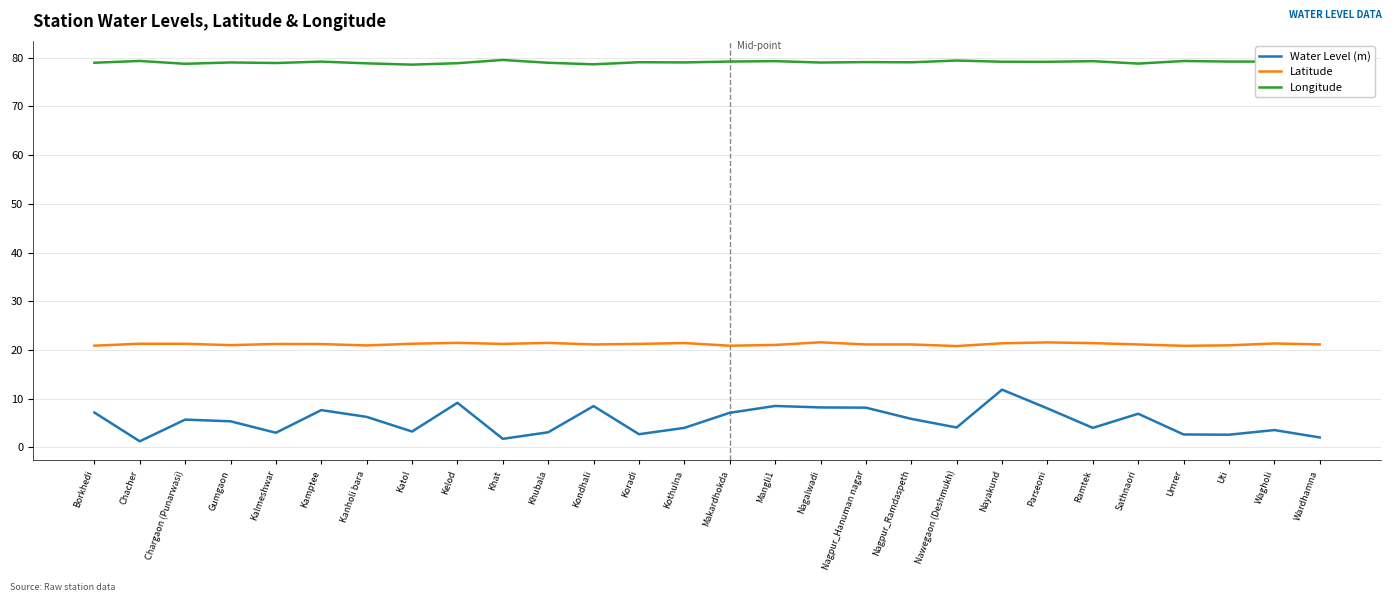

Rank the series by their maximum value, from highest to lowest.

Longitude, Latitude, Water Level (m)